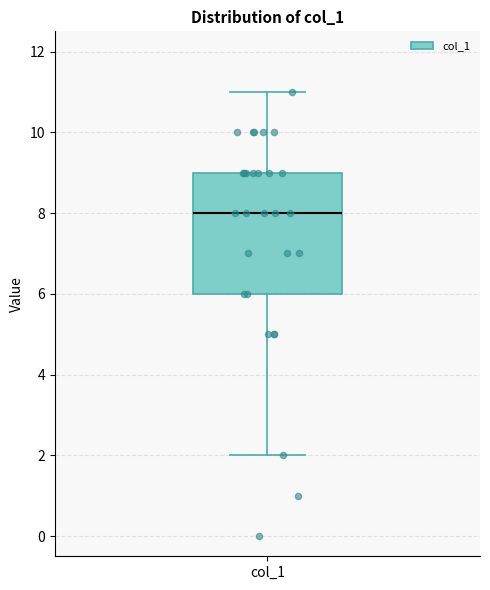

Where is the lower edge of the box for col_1 on the y-axis? The values are not printed on the chart, so give them approximately, as read against the axis.

6